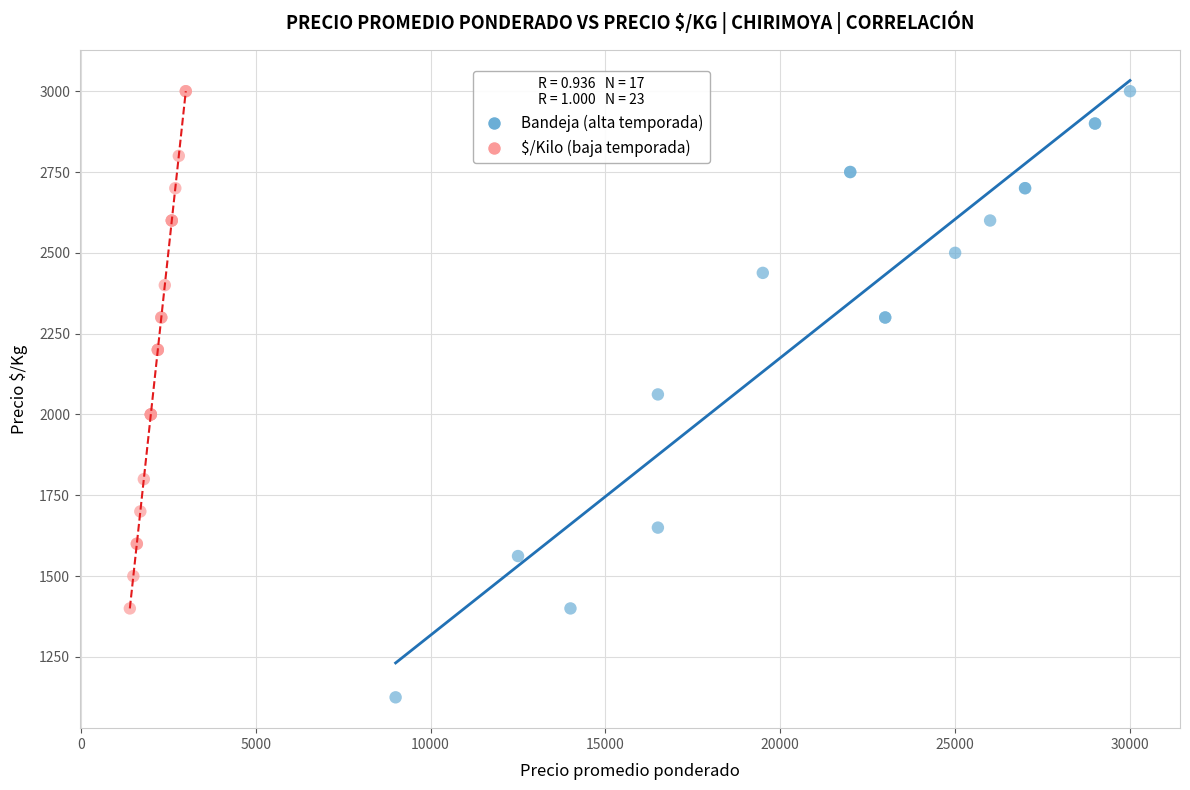

Which series has the widest spread of Y values?

Bandeja (alta temporada)